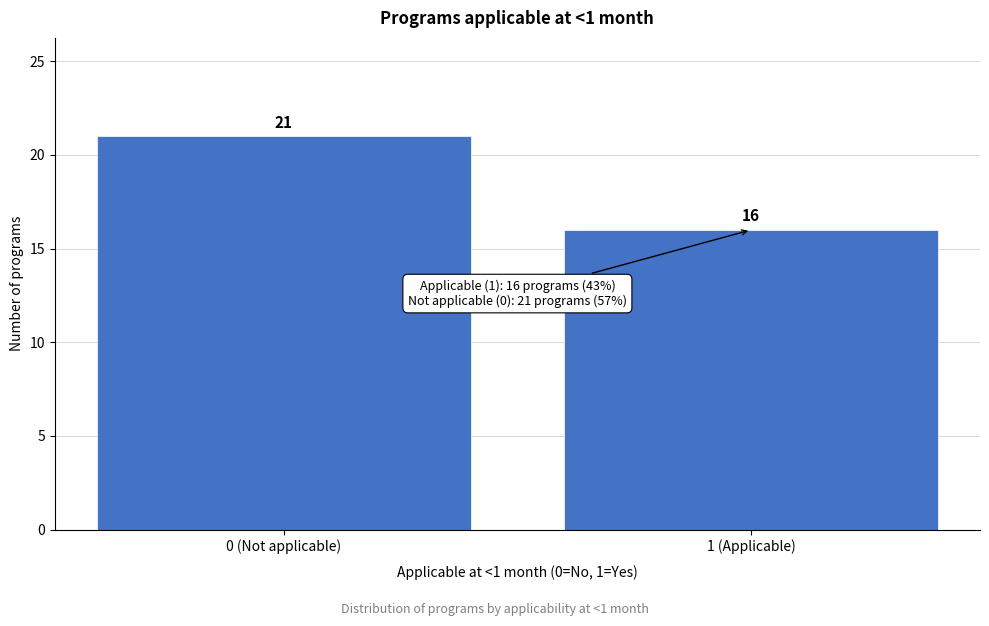

Reading left to right, what are all the values shown in this chart?

21	16